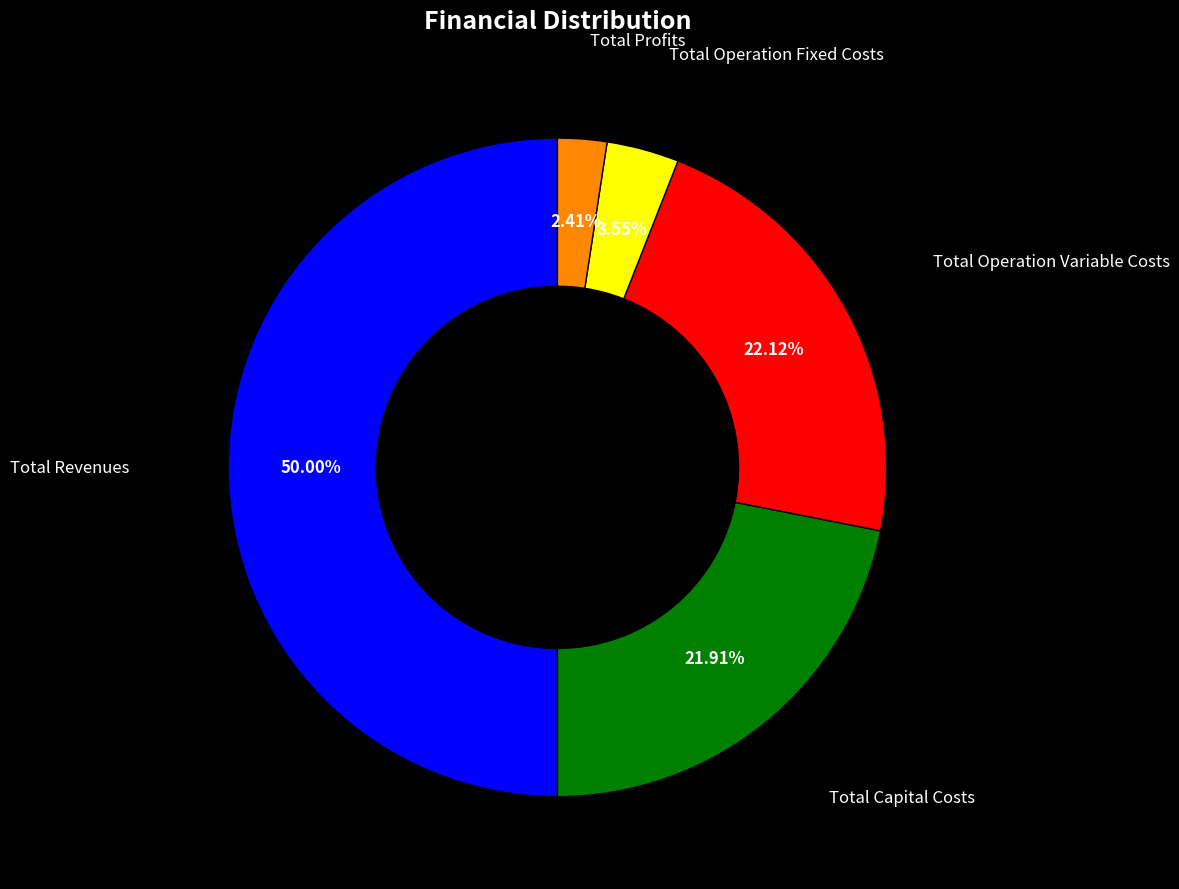

Is it true that Total Capital Costs is 22% of the pie?

True